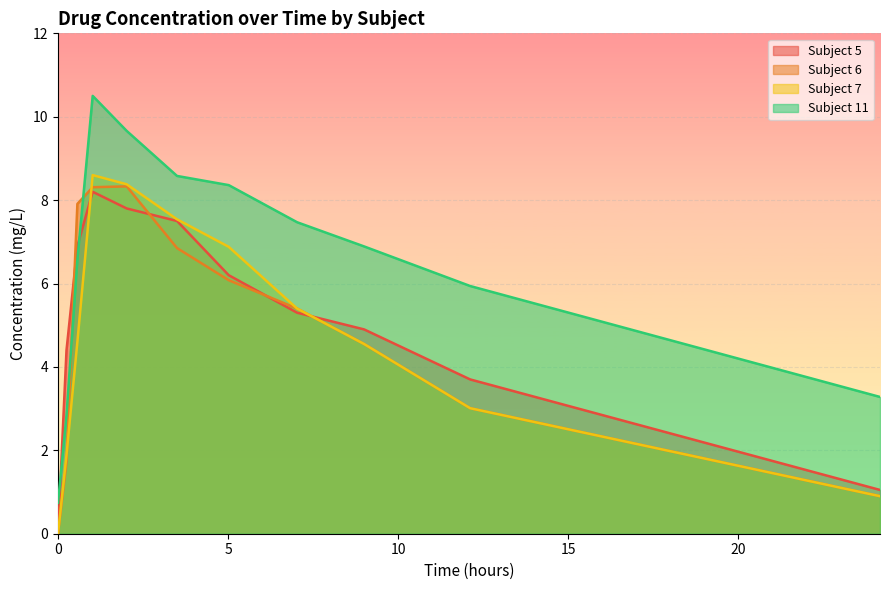

What is the value of the Subject 11 point at the 3rd from the left?

6.6